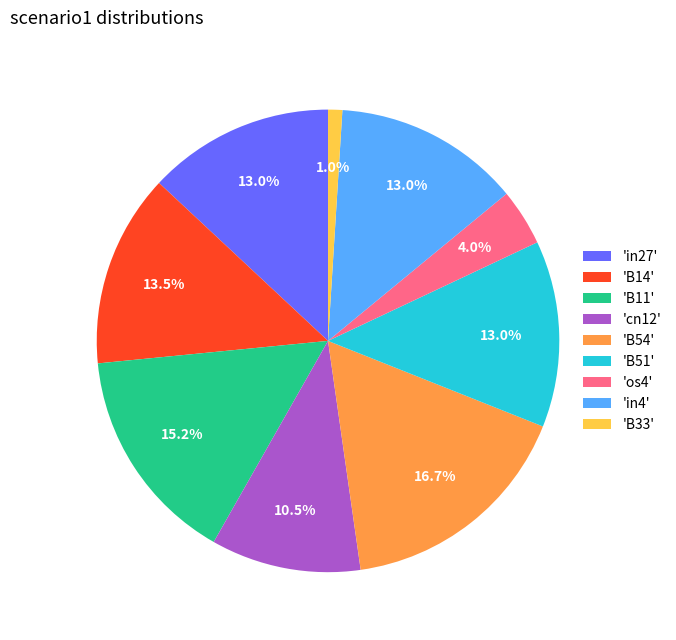

What is the smallest slice in the pie chart?

'B33'